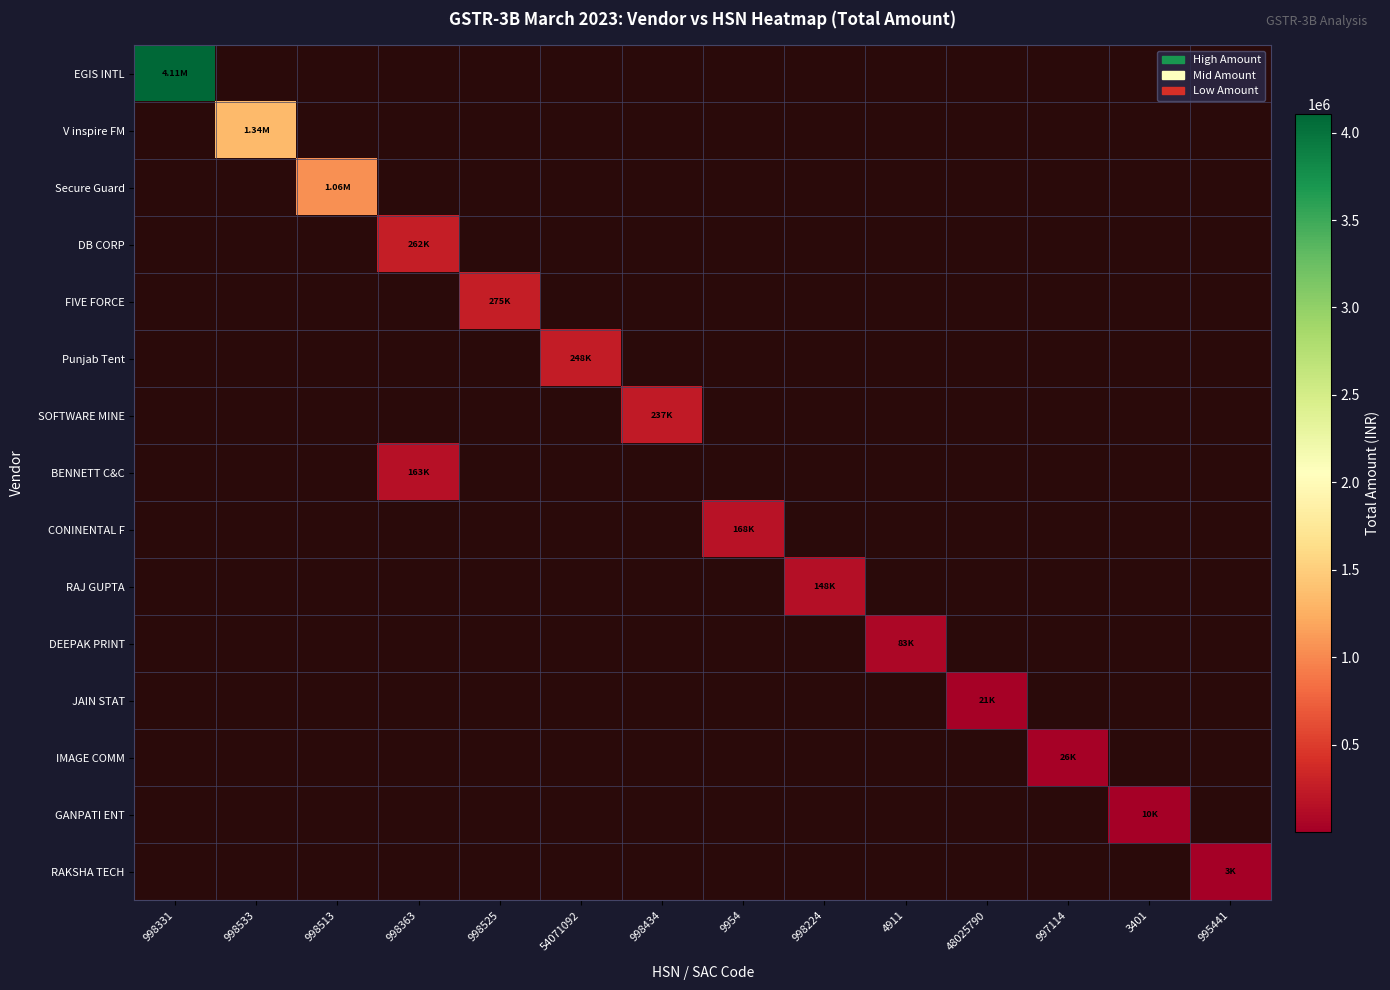

Which series has the largest range (max minus min)?

EGIS INTL